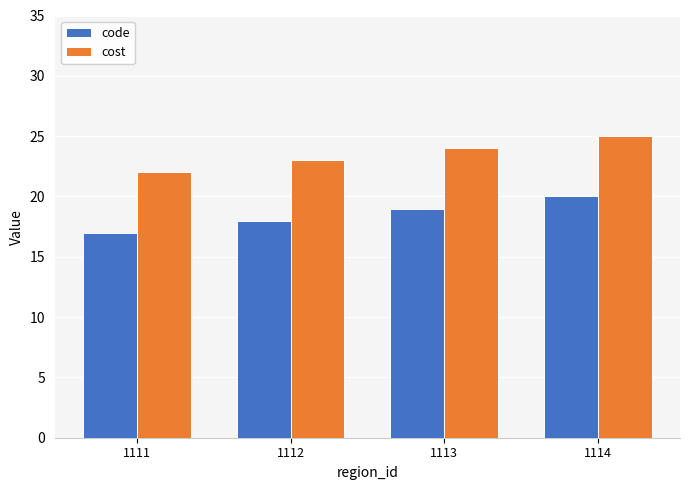

What are all the series names shown in the legend?

code, cost